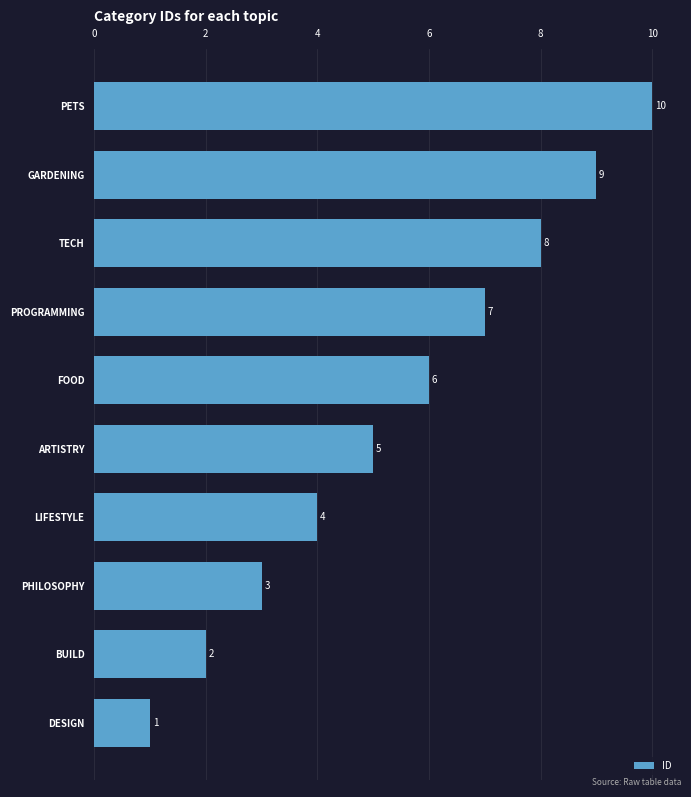

Read the value at LIFESTYLE.

4